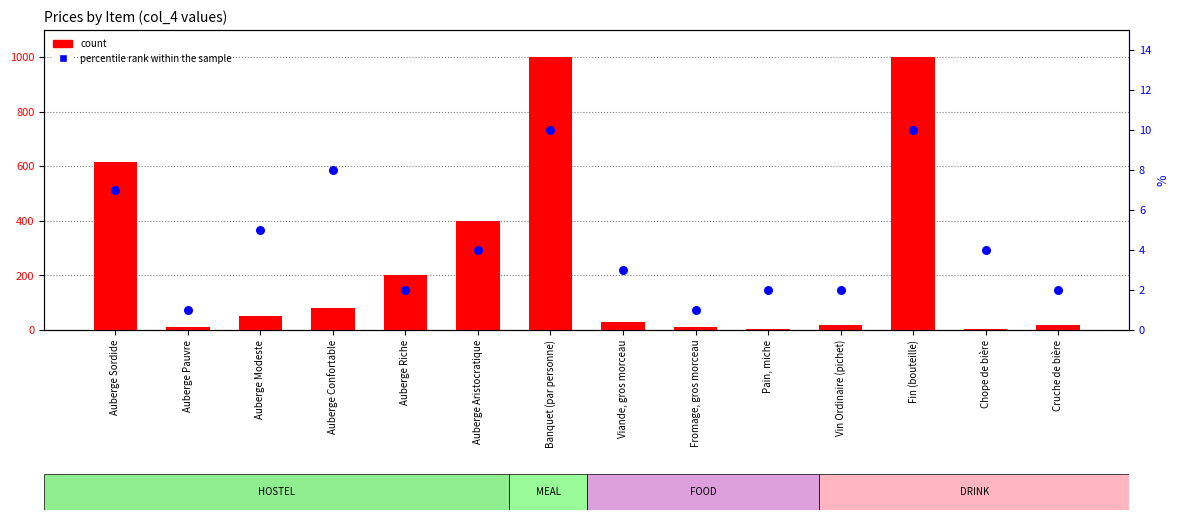

Which series has the largest total across all categories?

count